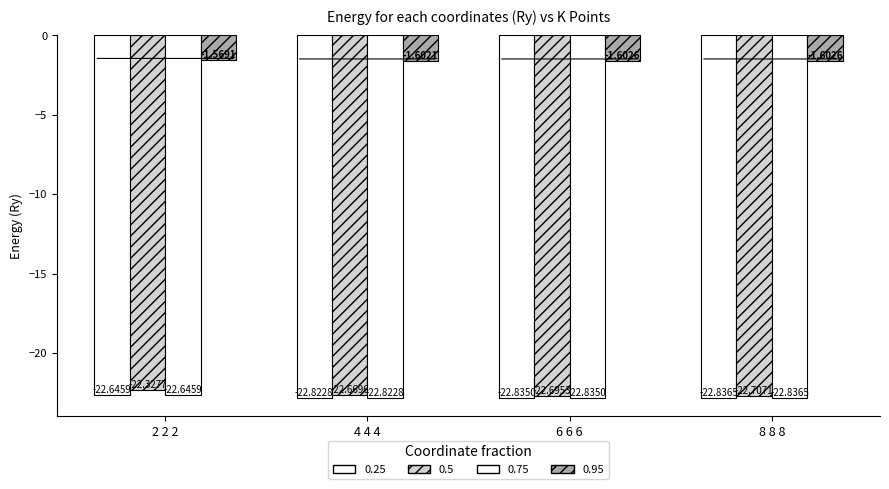

What is the minimum value shown in the chart?

-22.8